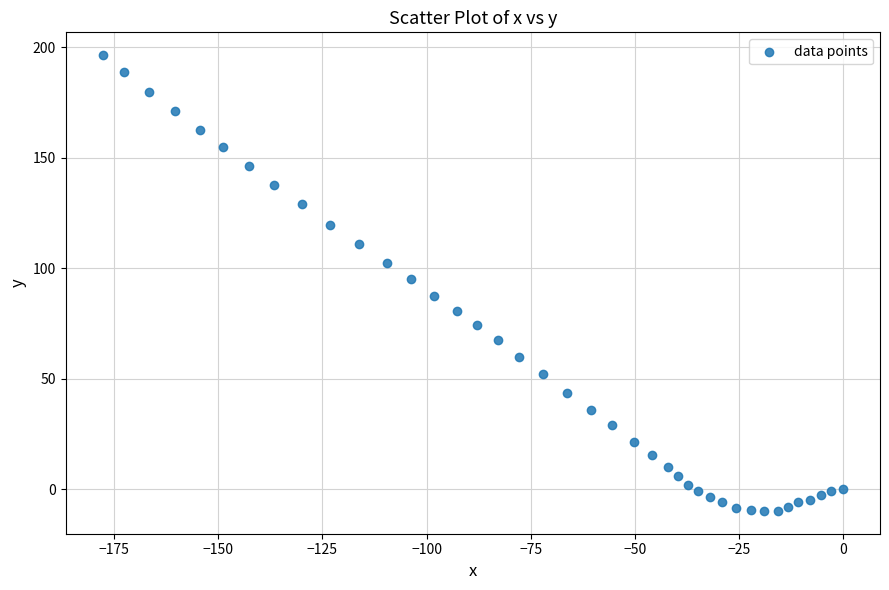

What is the range of X values (max minus min)?

177.8